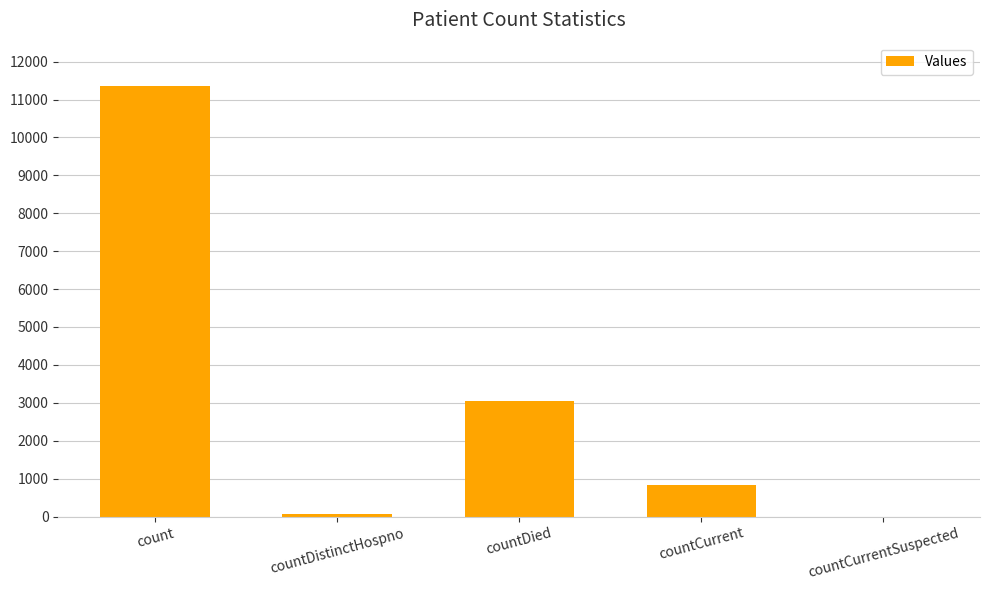

What is the sum of the values at count and countDistinctHospno?

11421